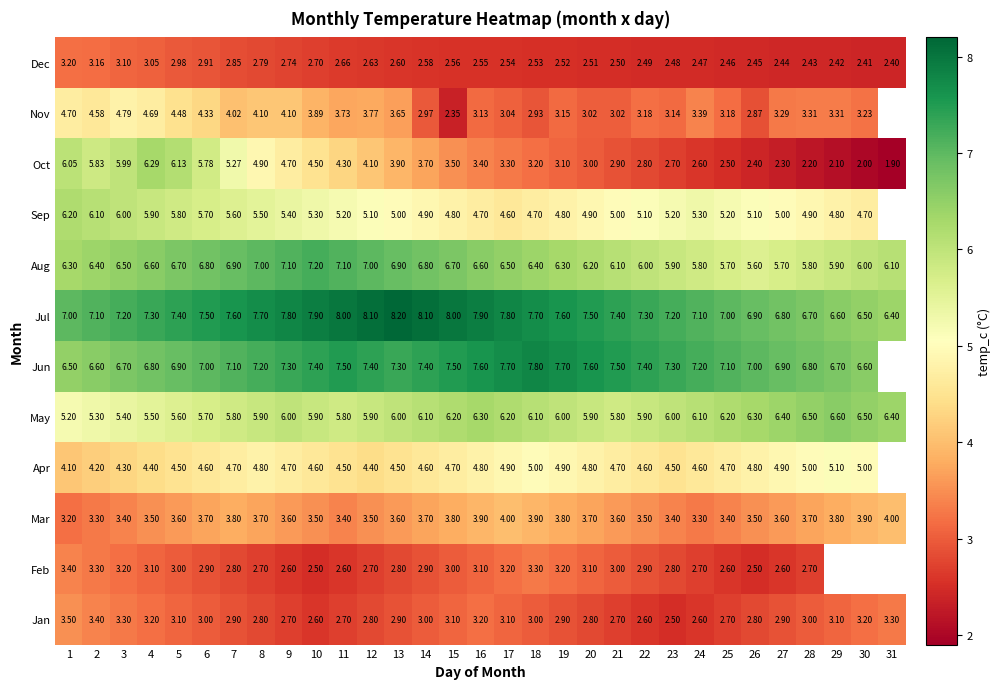

Between 15 and 20, which series saw the biggest shift?

Nov